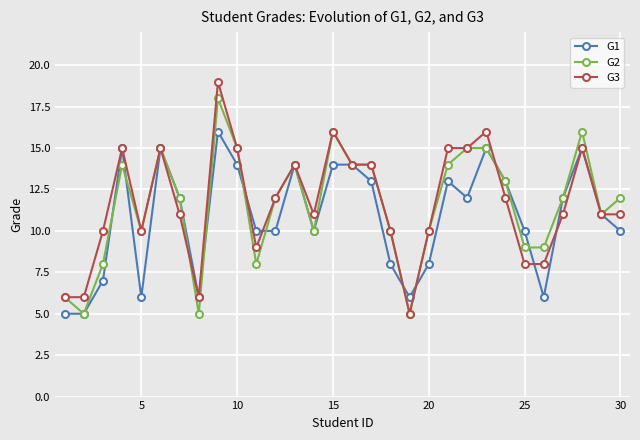

Rank the series by their maximum value, from highest to lowest.

G3, G2, G1